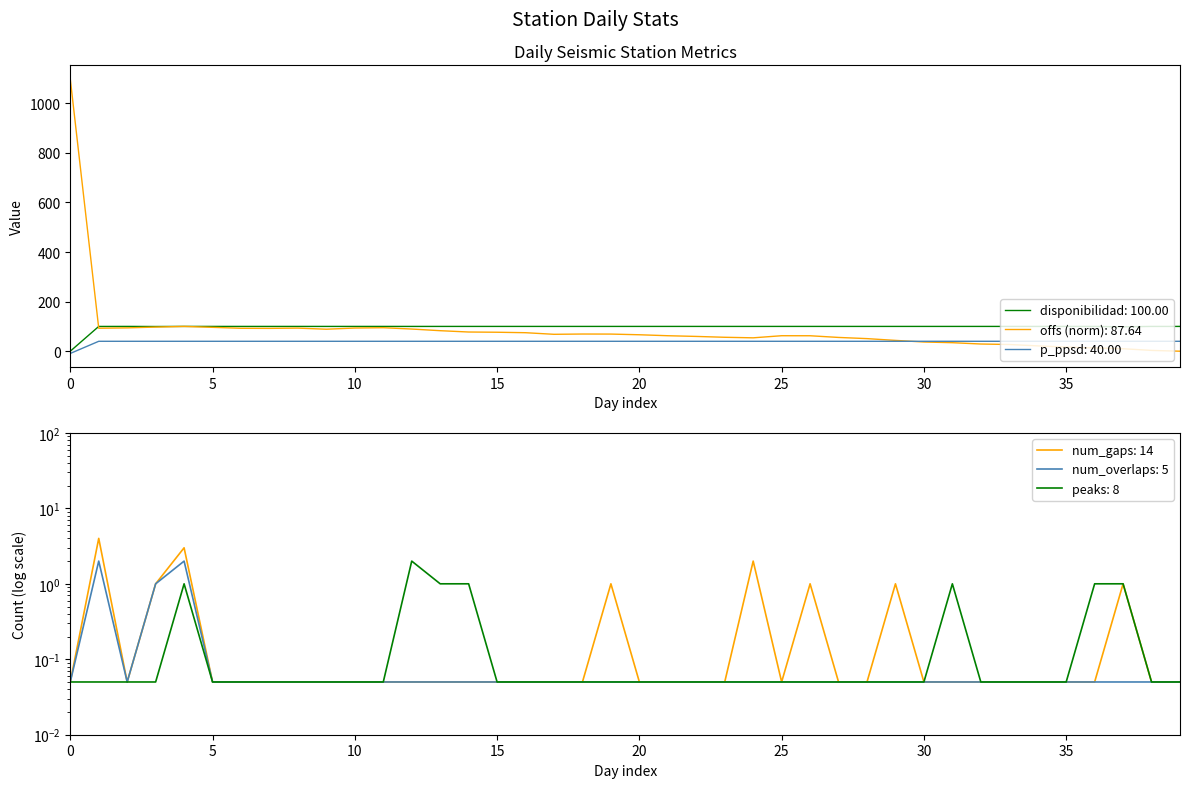

How many interior local valleys does the num_gaps series have?

2